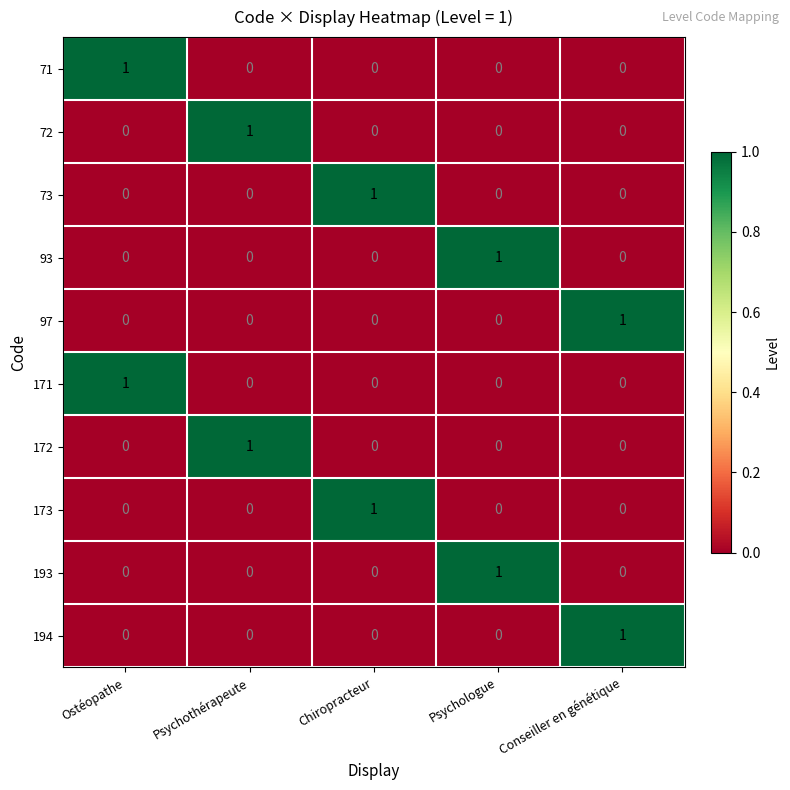

What is the maximum value shown in the chart?

1